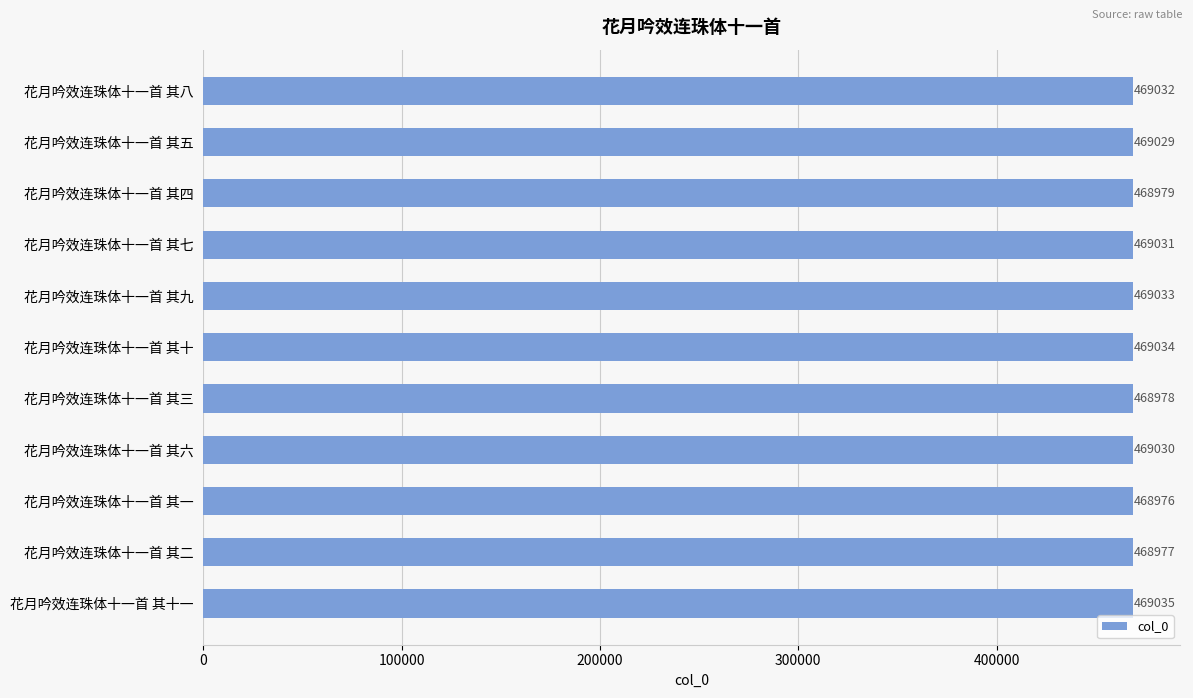

Reading top to bottom, list all the values displayed in this chart.

469032	469029	468979	469031	469033	469034	468978	469030	468976	468977	469035